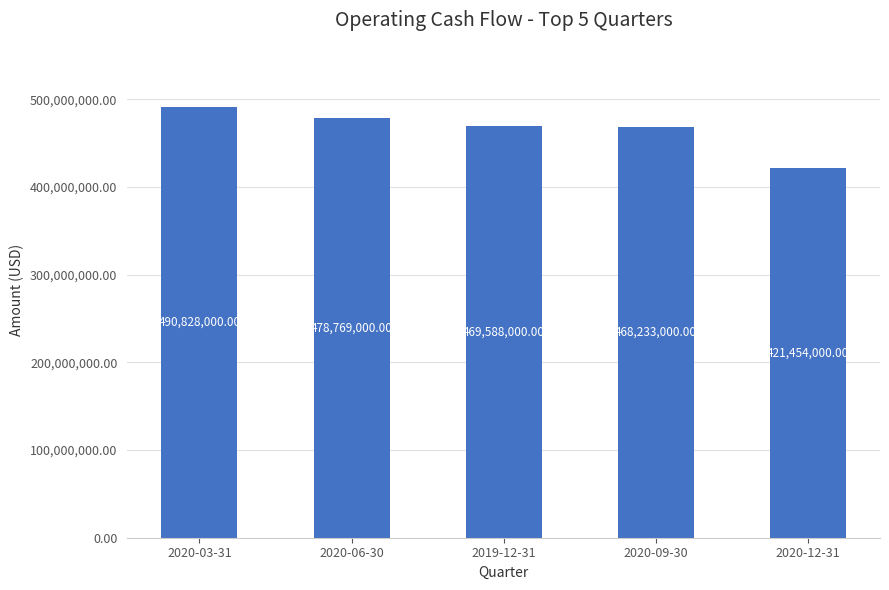

What is the maximum value shown in the chart?

490828000